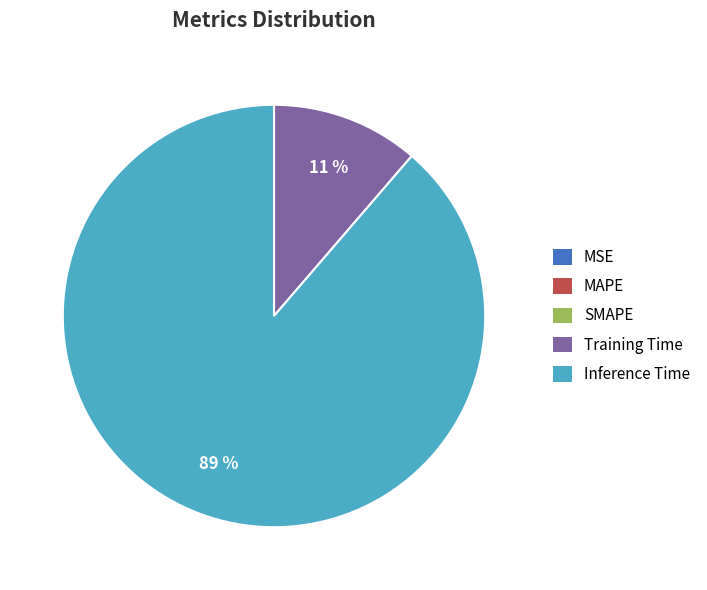

To the nearest percent, what is the difference between the largest and smallest slice percentages?

89%